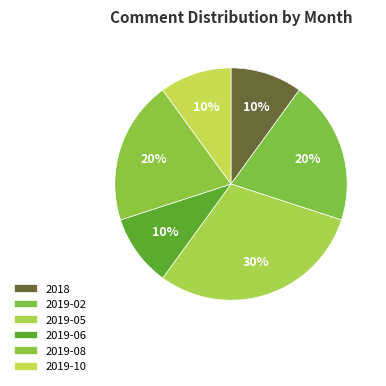

True or false: 2018 accounts for 24% of the total.

False